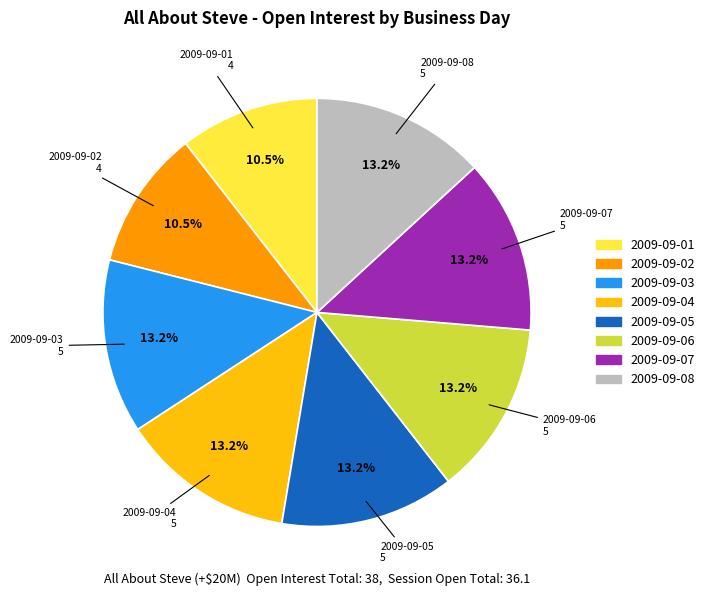

Is there any slice that represents more than half of the pie?

No